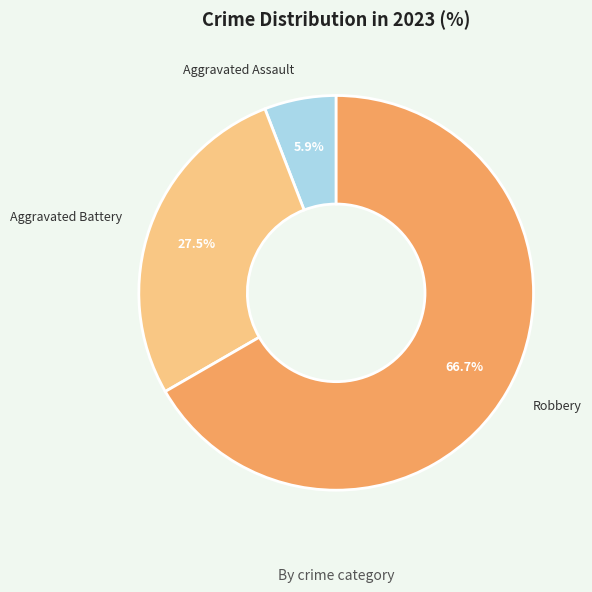

Is it true that Robbery is 67% of the pie?

True